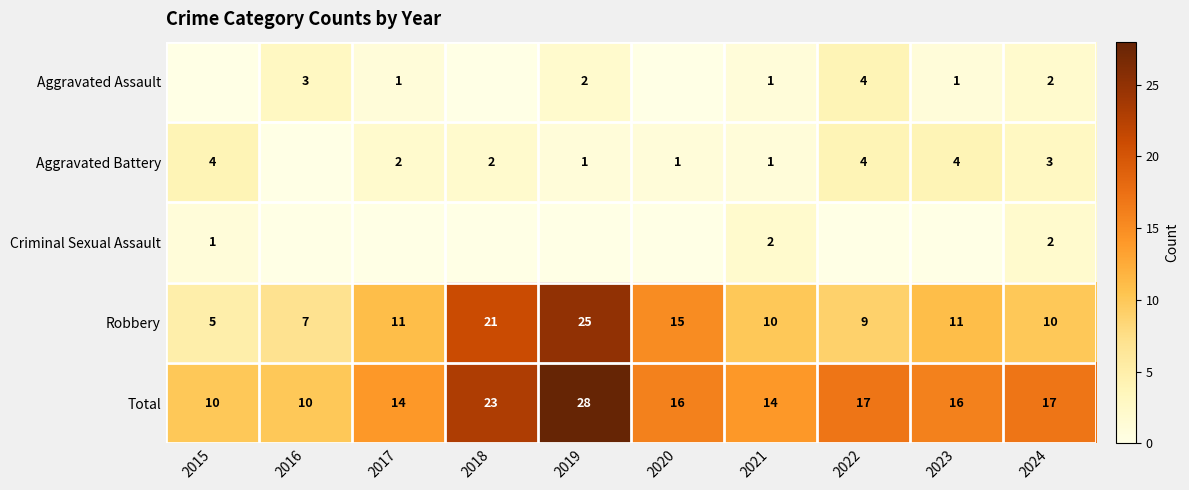

What is the difference between the second highest and minimum values in the Robbery series?

16